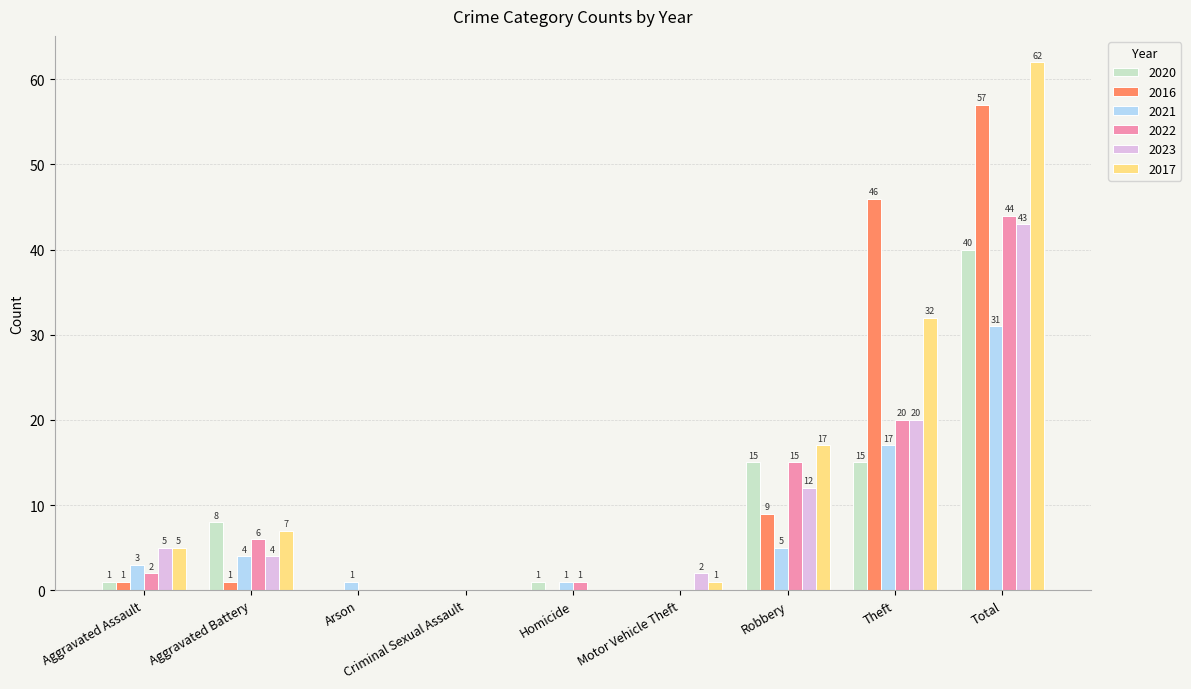

True or false: 2016 has a value of 1 at Aggravated Assault.

True